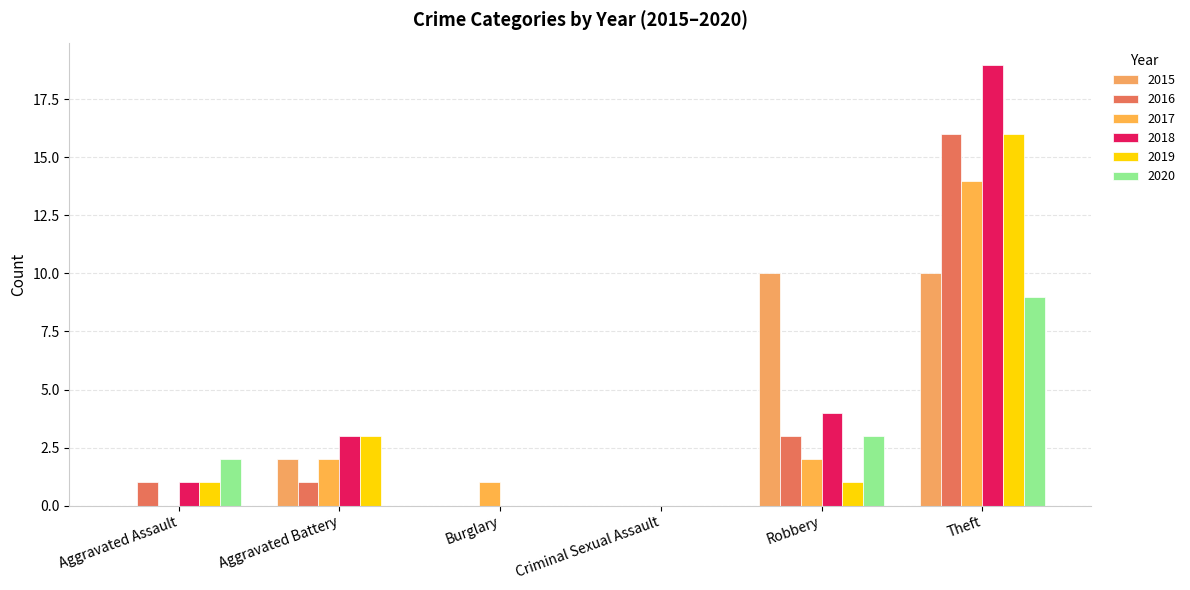

At which category is the sum across all series the highest?

Theft